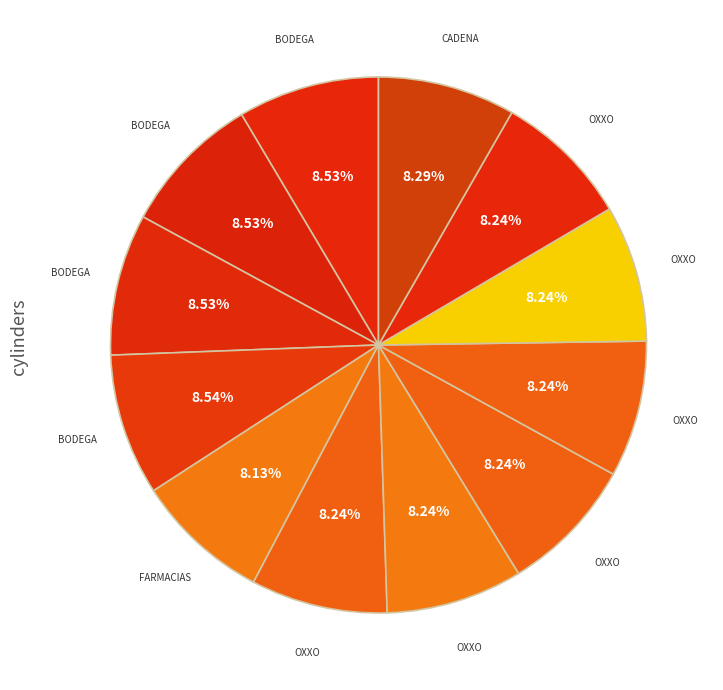

Count the number of slices in the pie.

12